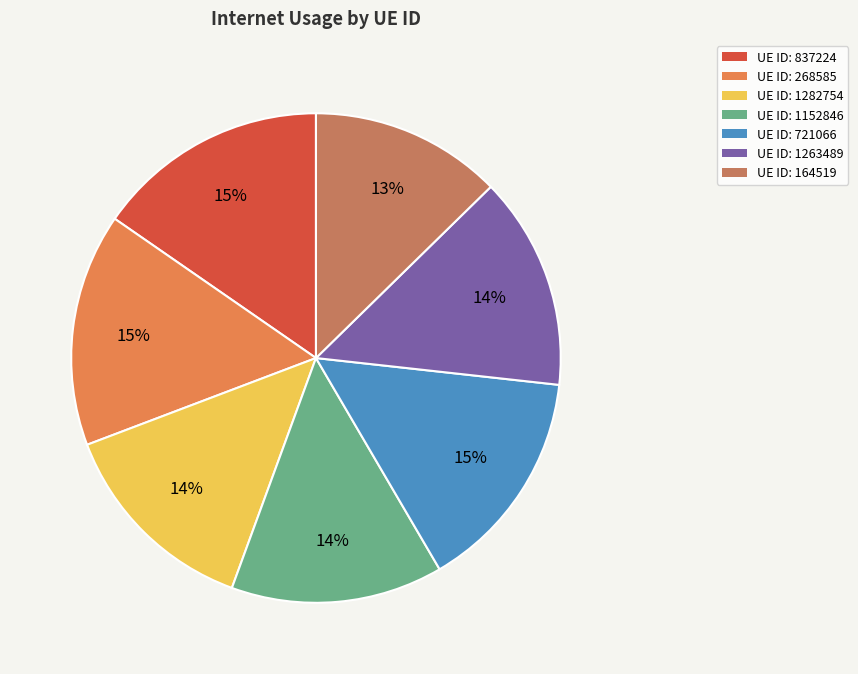

How many segments does this pie chart have?

7